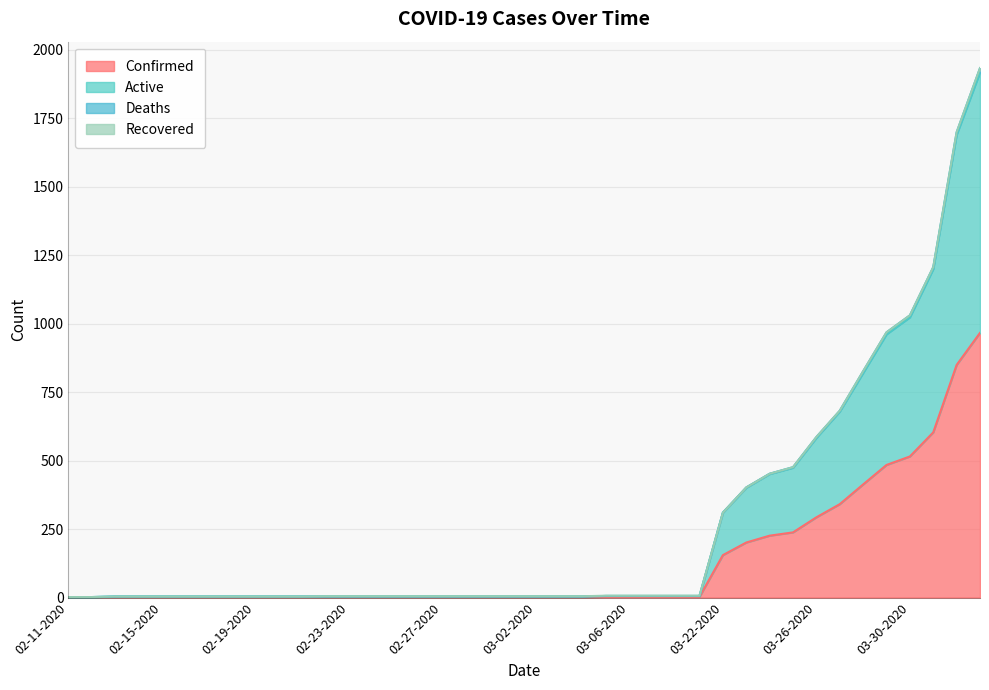

What is the maximum value for Active?

1917